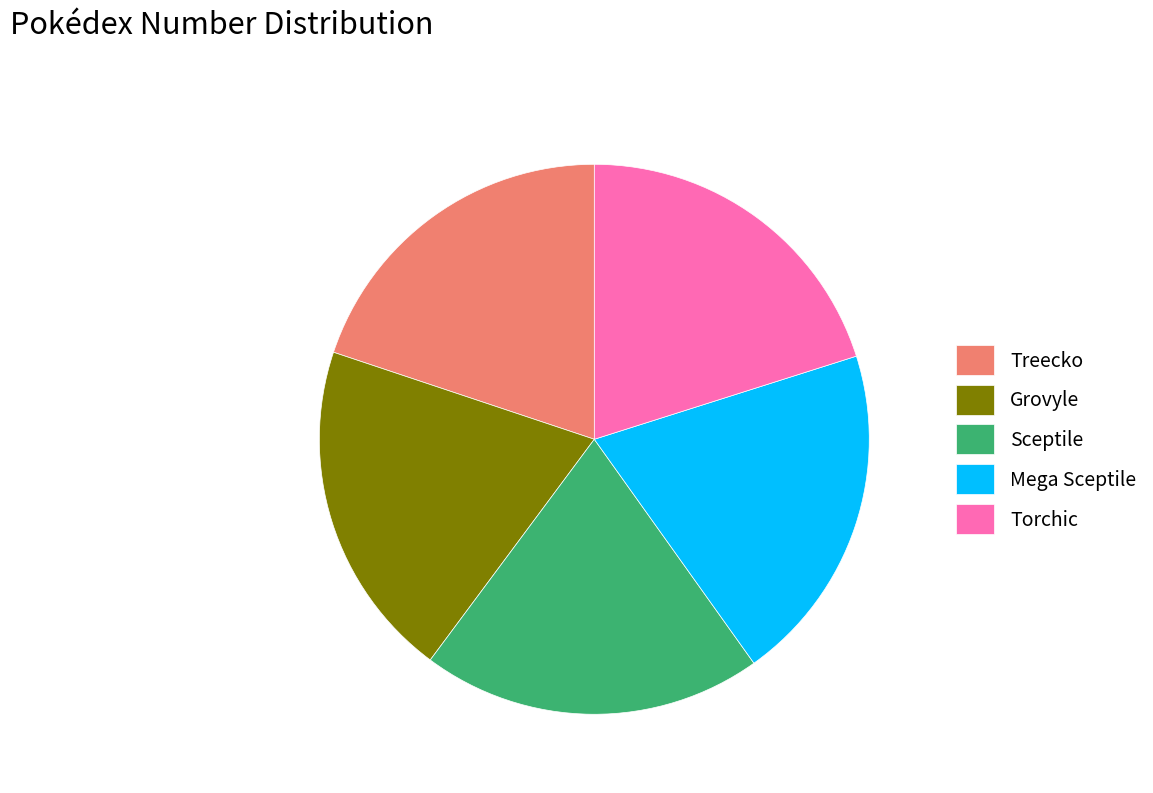

Does any single category account for the majority?

No